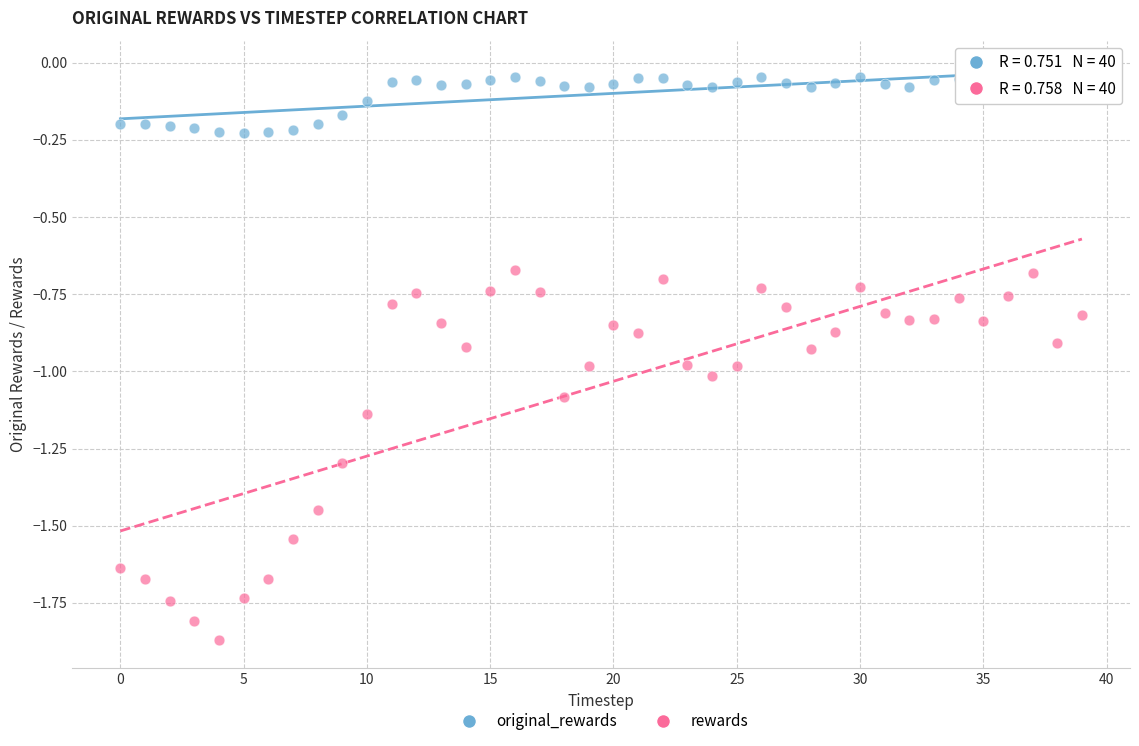

What are all the series names shown in the legend?

original_rewards, rewards